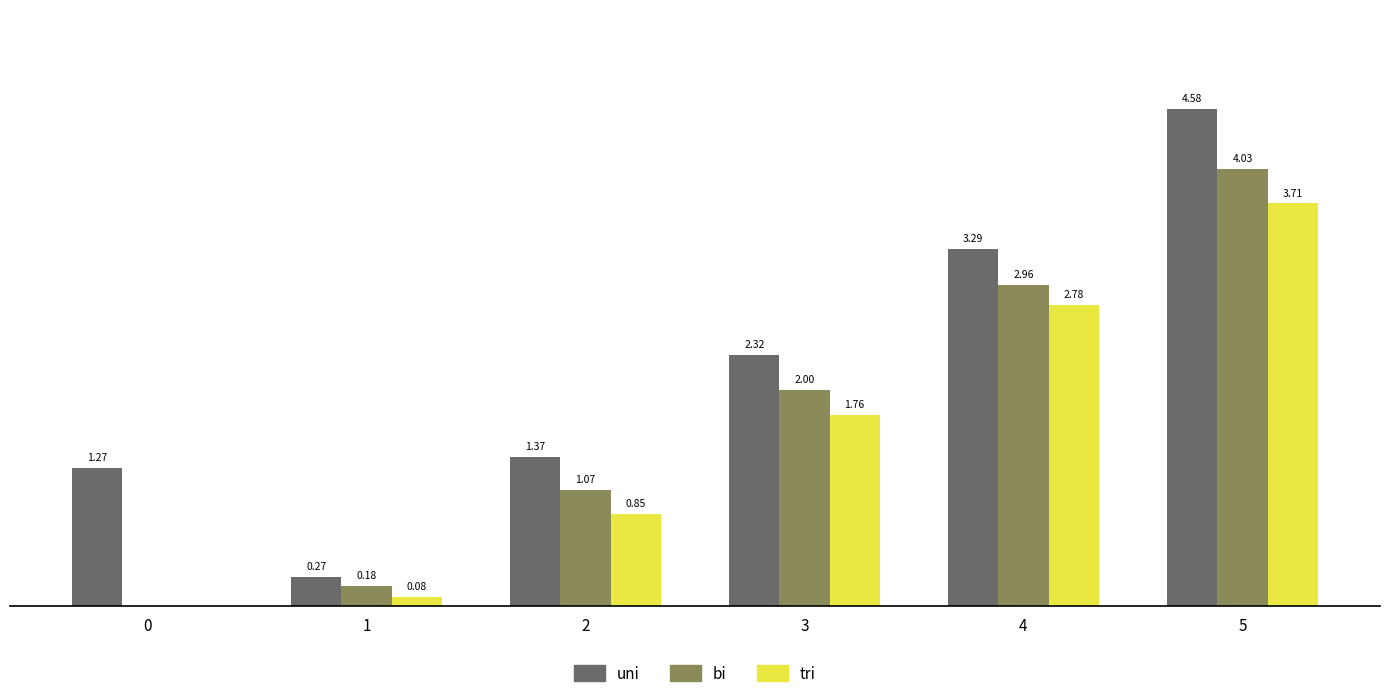

Which series has the largest total across all categories?

uni